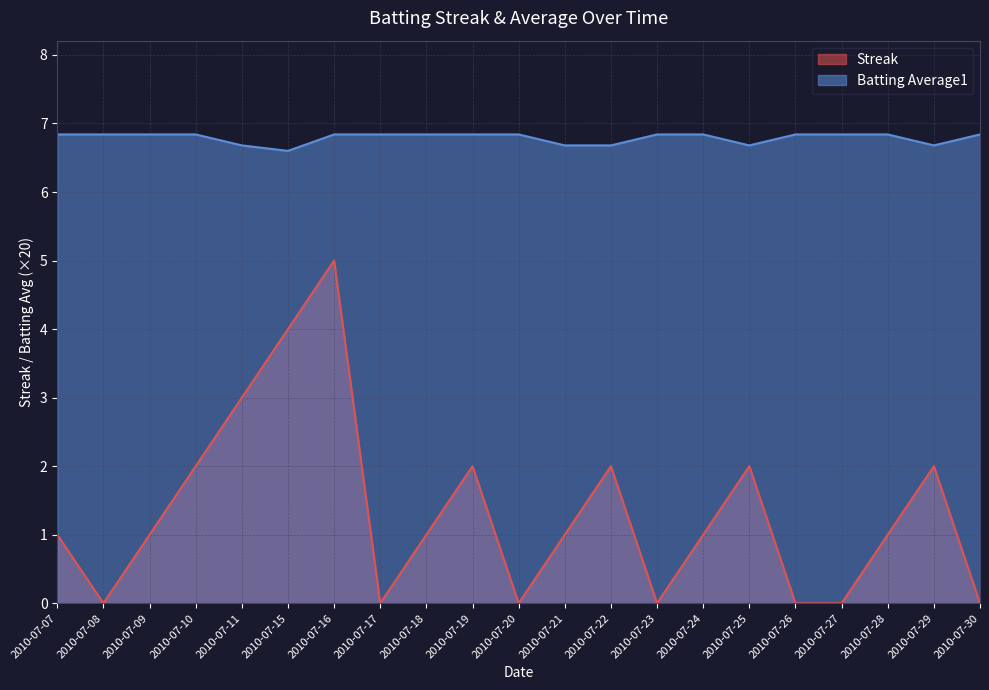

True or false: Batting Average1 and Streak cross at least once.

False